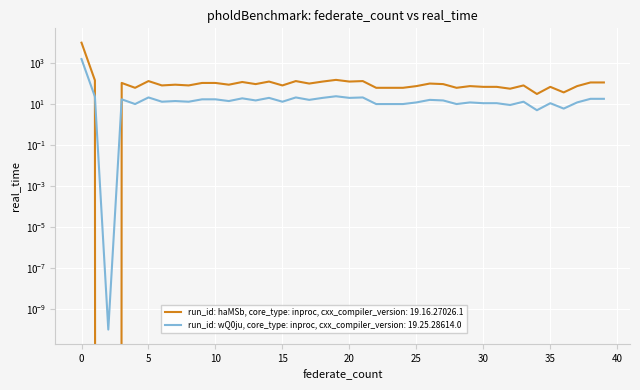

Rank the series by their average value, from lowest to highest.

geocd, values